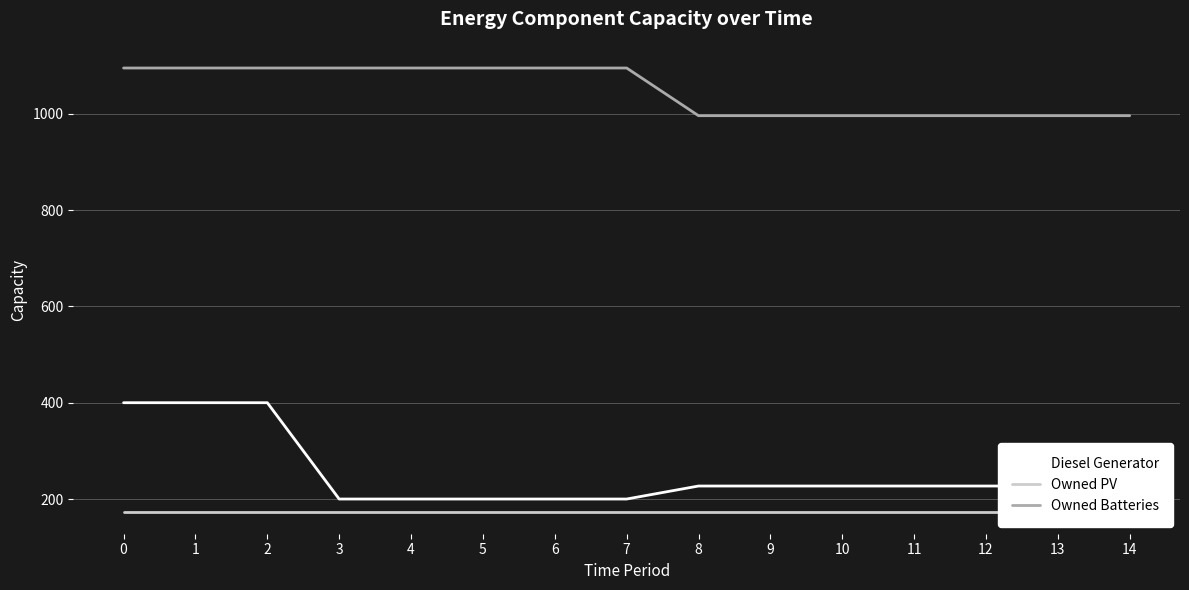

Reading left to right, transcribe all the data shown in this chart.

Diesel Generator: 0=400	1=400	2=400	3=200	4=200	5=200	6=200	7=200	8=227	9=227	10=227	11=227	12=227	13=227	14=227
Owned PV: 0=174	1=174	2=174	3=174	4=174	5=174	6=174	7=174	8=174	9=174	10=174	11=174	12=174	13=174	14=174
Owned Batteries: 0=1095	1=1095	2=1095	3=1095	4=1095	5=1095	6=1095	7=1095	8=996	9=996	10=996	11=996	12=996	13=996	14=996